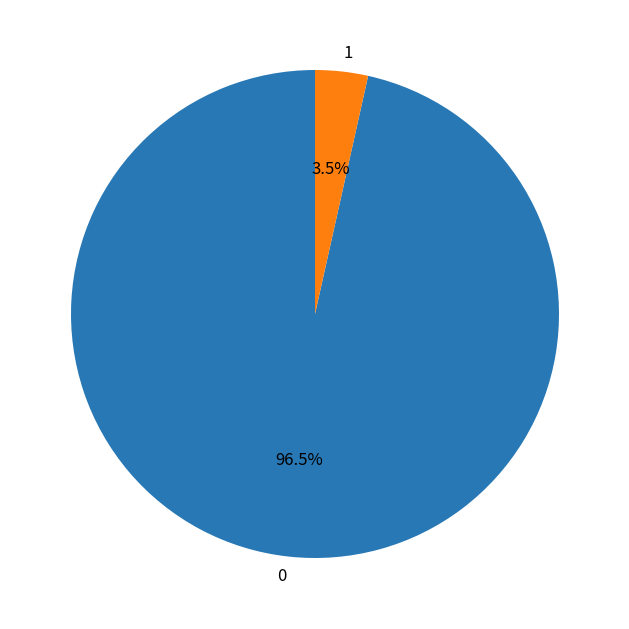

The 1 slice represents 14% of the pie. True or false?

False